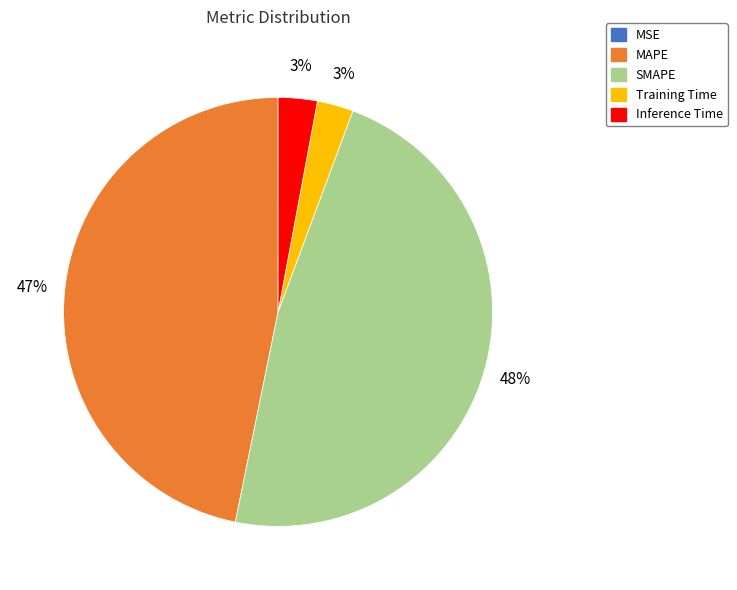

To the nearest percent, what portion does Training Time represent?

3%